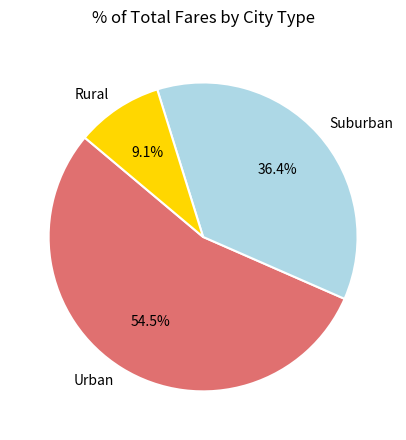

Does any single category account for the majority?

Yes